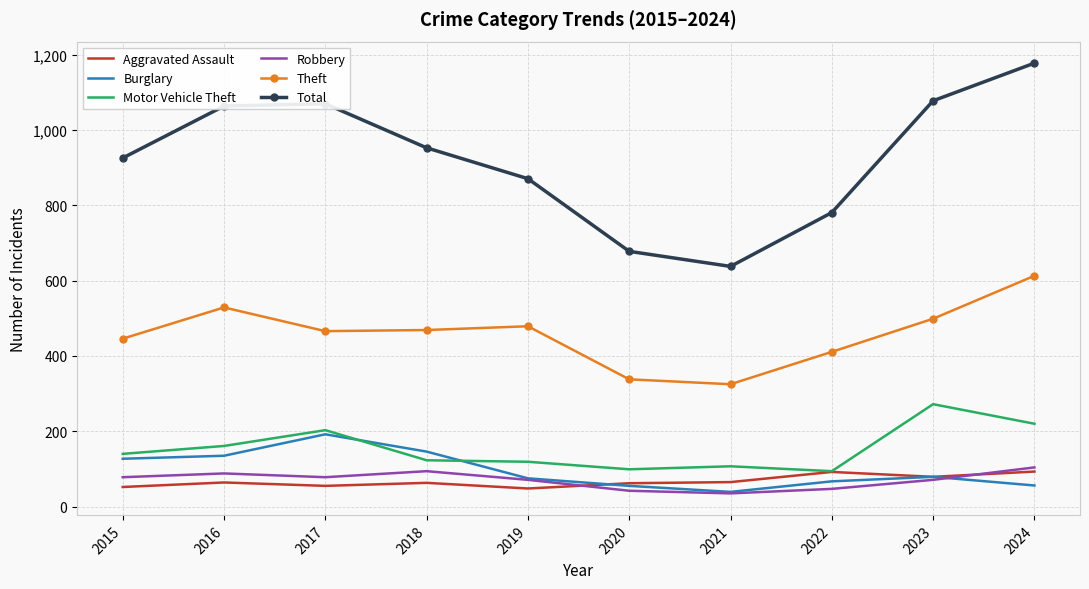

Which label corresponds to the largest value in the chart?

2024